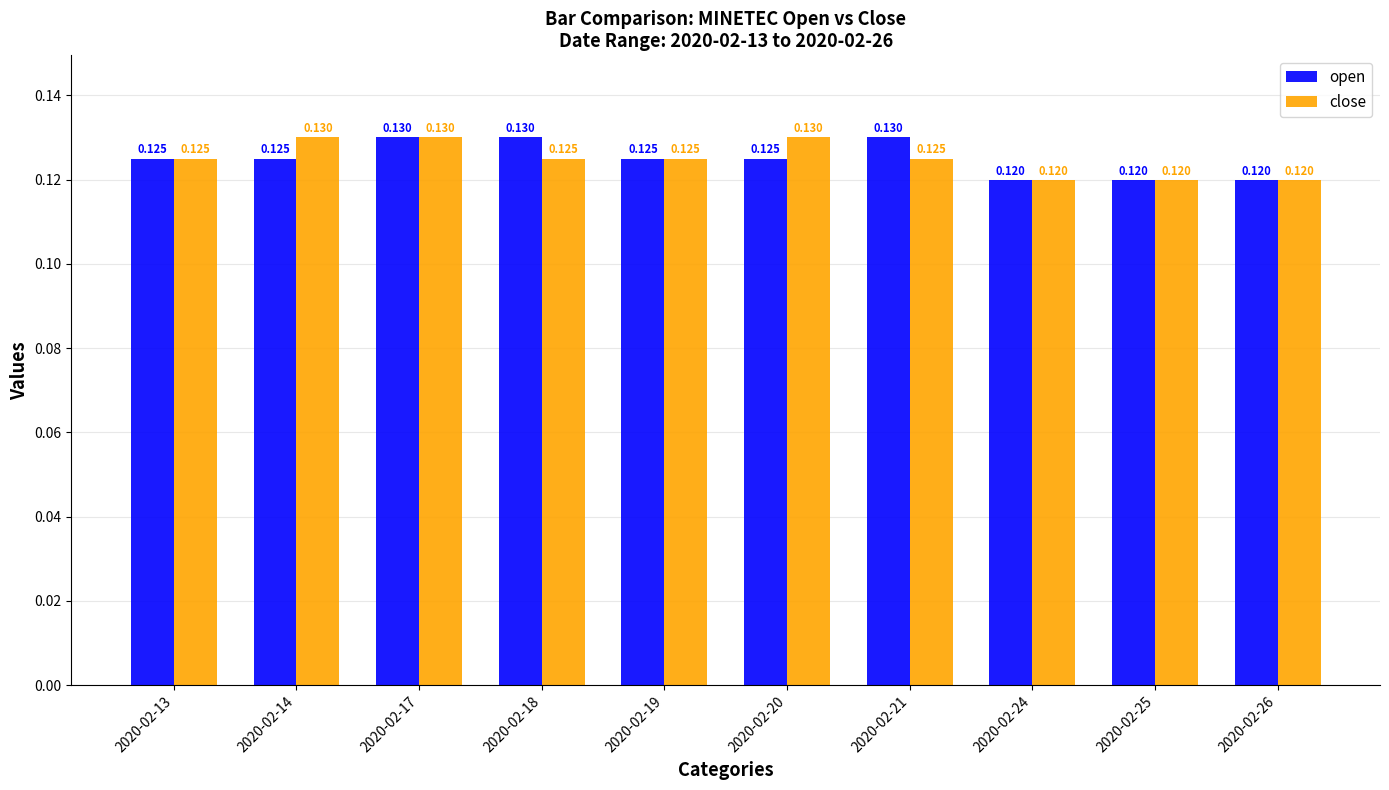

Which series changed the most between 2020-02-17 and 2020-02-18?

close